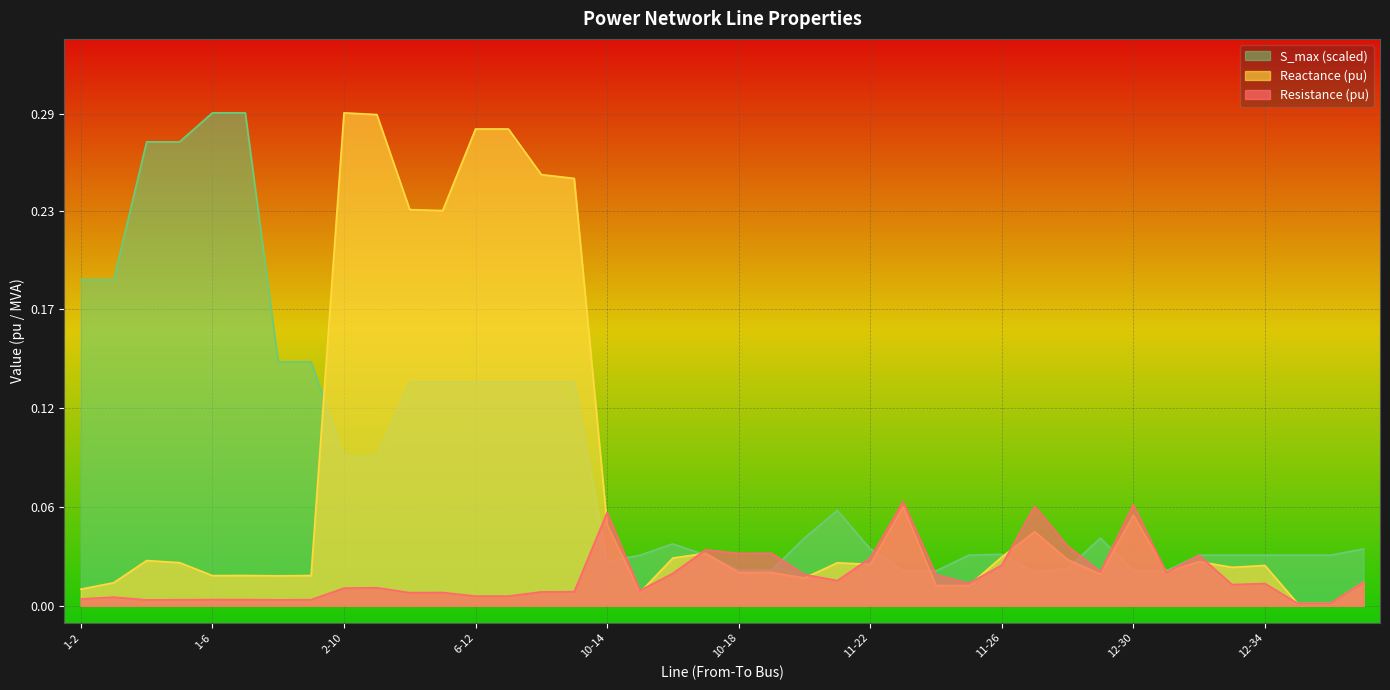

What position from the left is 12-32?

35